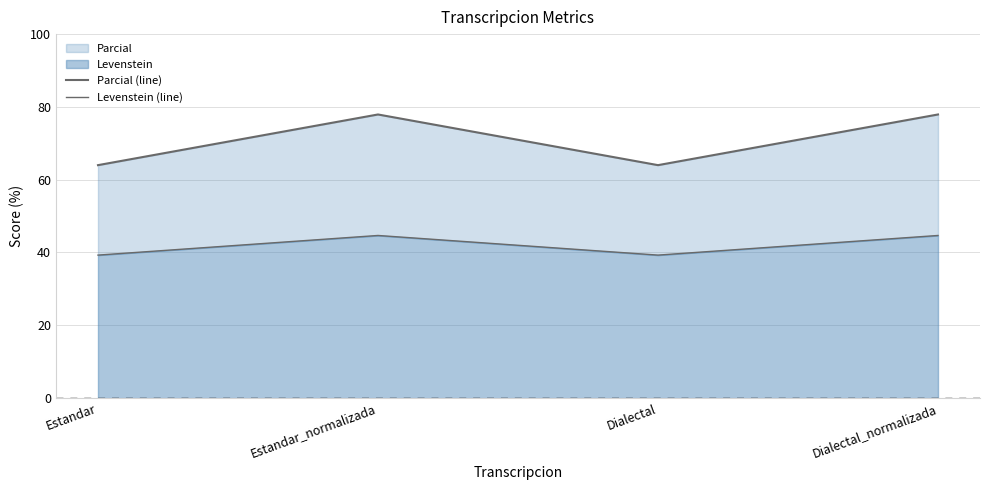

Between Dialectal and Estandar, which is larger?

Dialectal